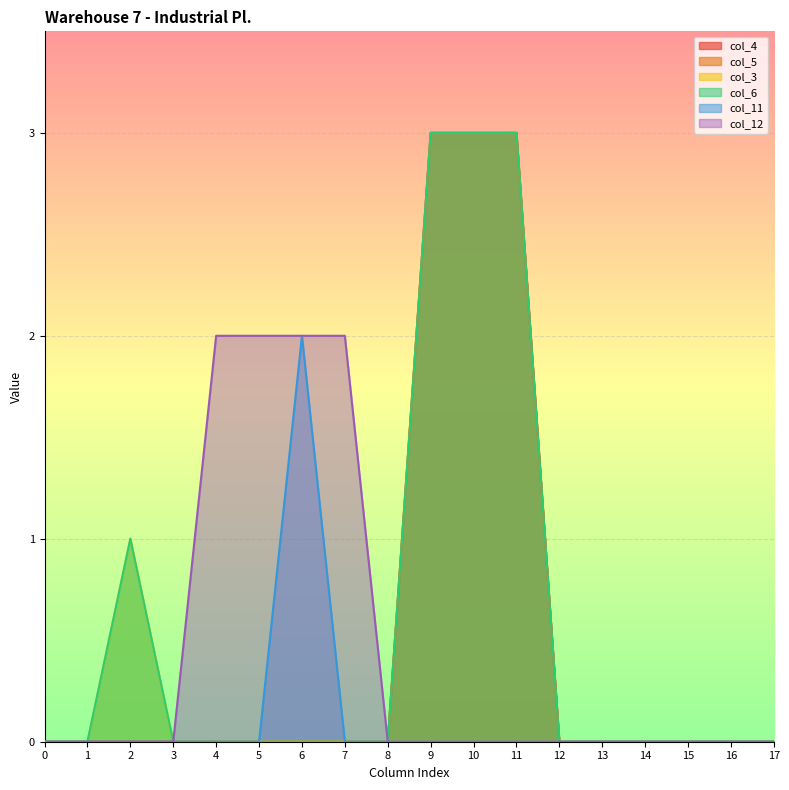

What is the difference between the second highest and second lowest values in the col_4 series?

3